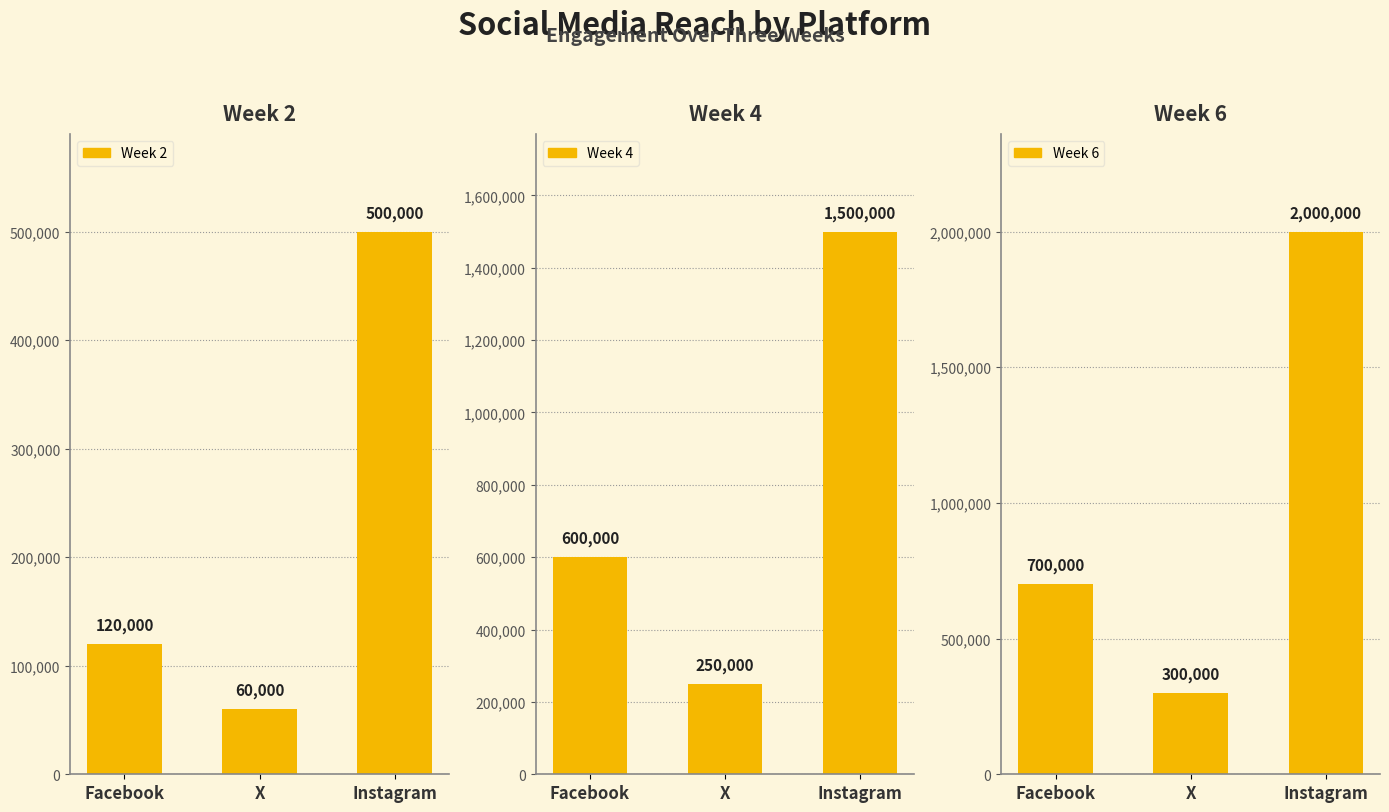

What is the difference between the Week 2 values at X and Instagram?

440000